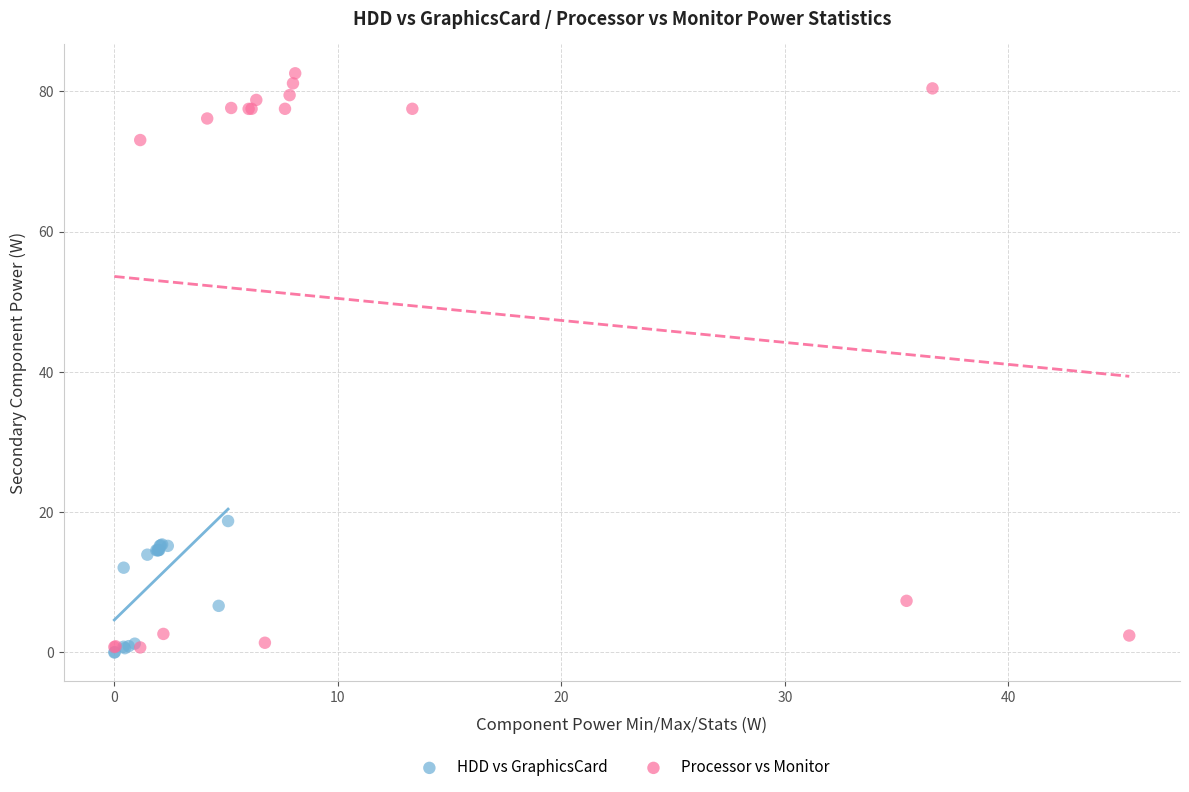

What are all the series names shown in the legend?

HDD vs GraphicsCard, Processor vs Monitor